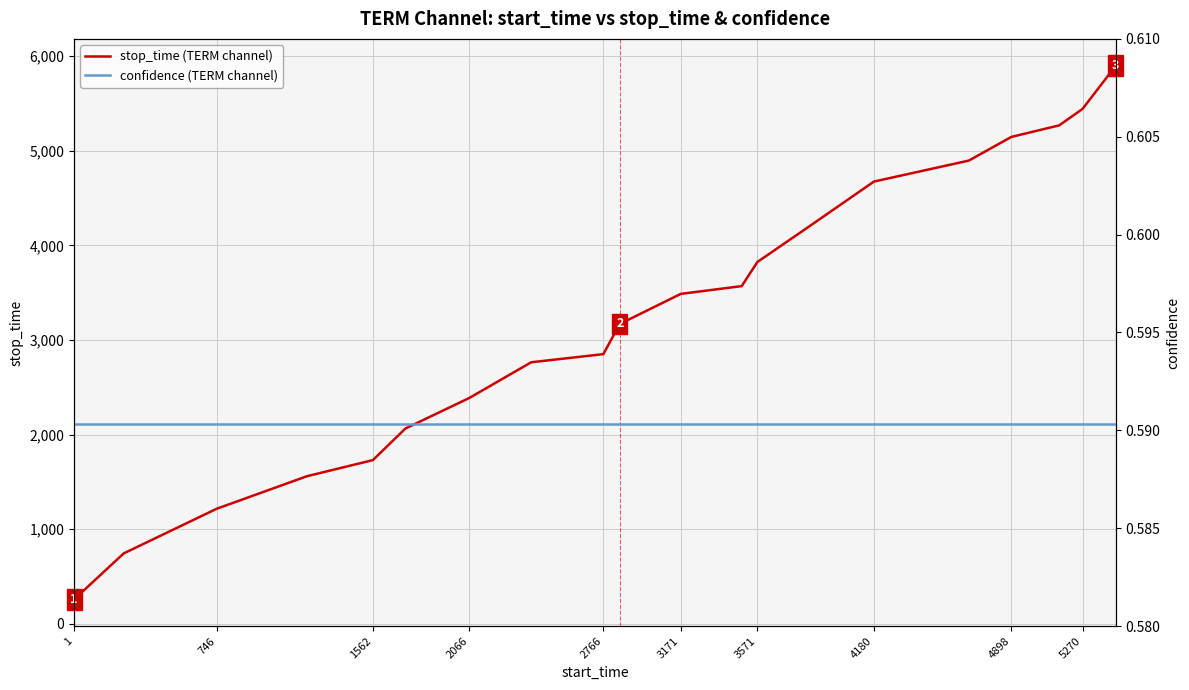

True or false: confidence (TERM channel) and stop_time (TERM channel) intersect in this chart.

False